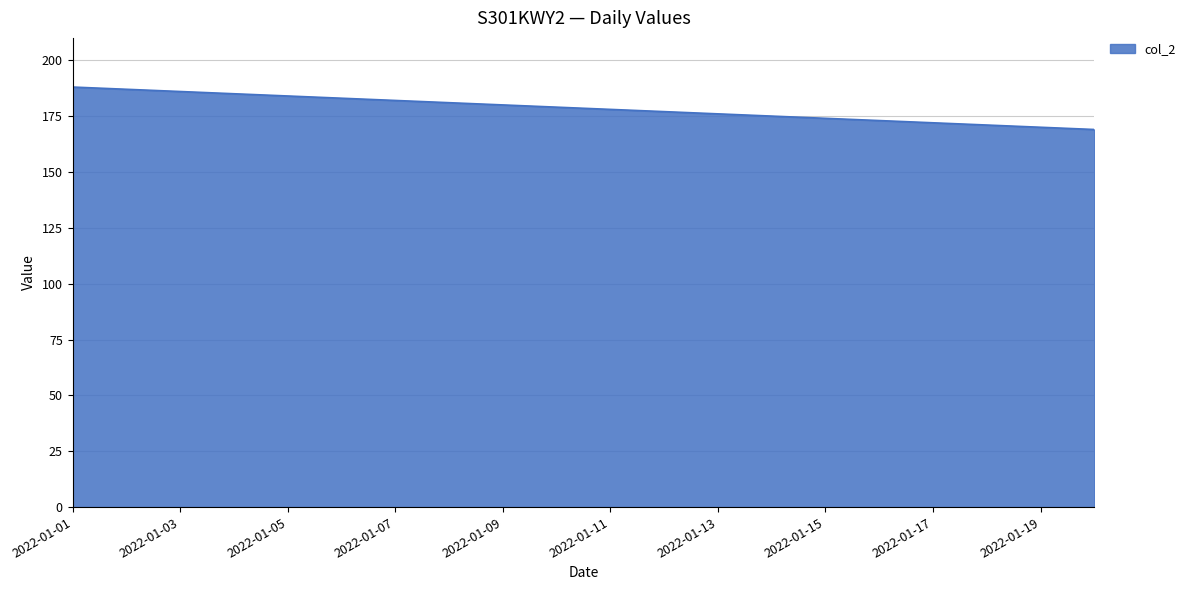

What is the sum of all values?

3570